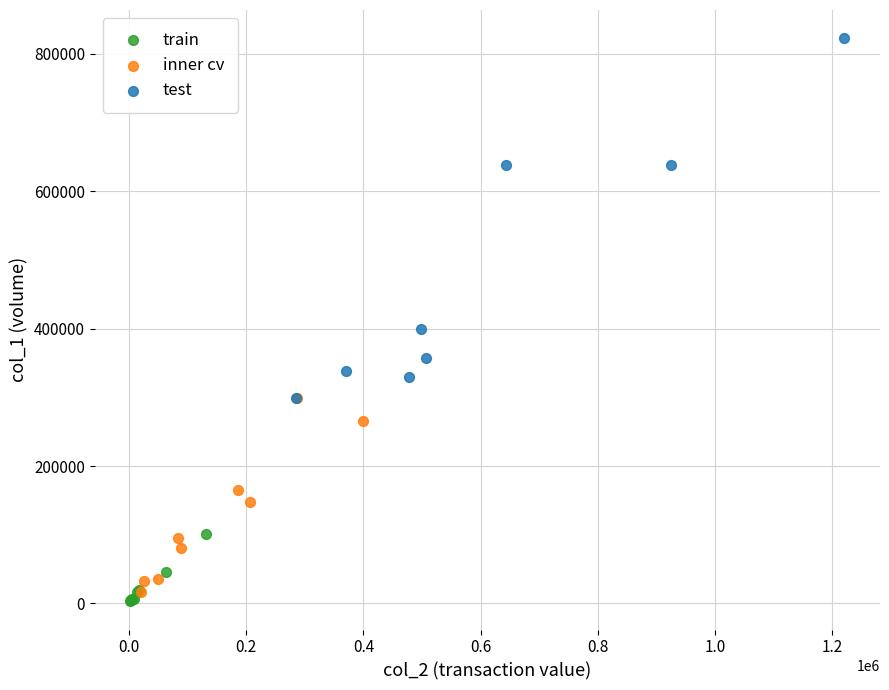

Which series contains the highest Y value?

test